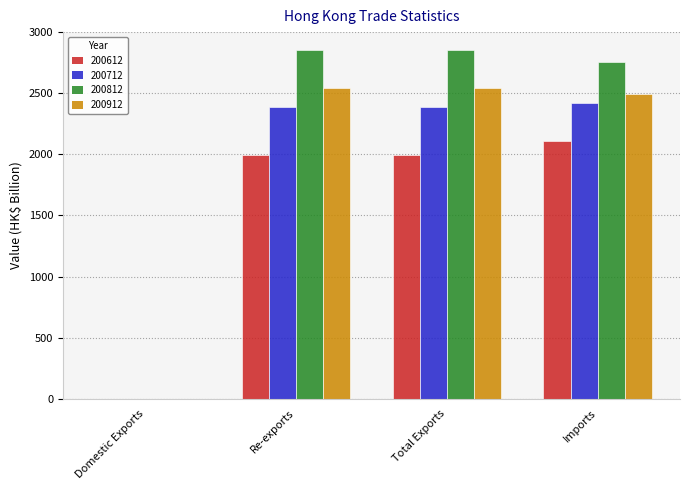

What is the maximum value for 200612?

2109.0